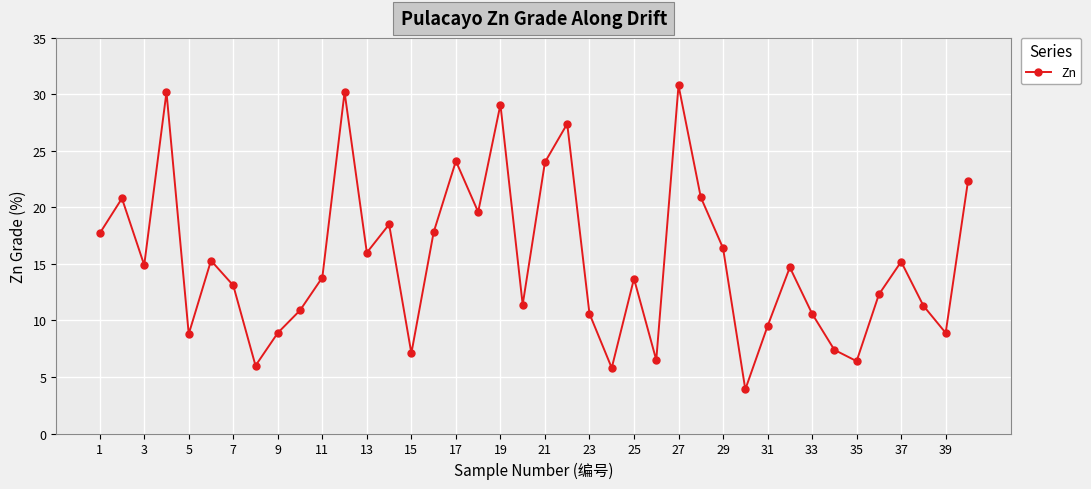

What is the difference between the maximum and second lowest values?

25.0